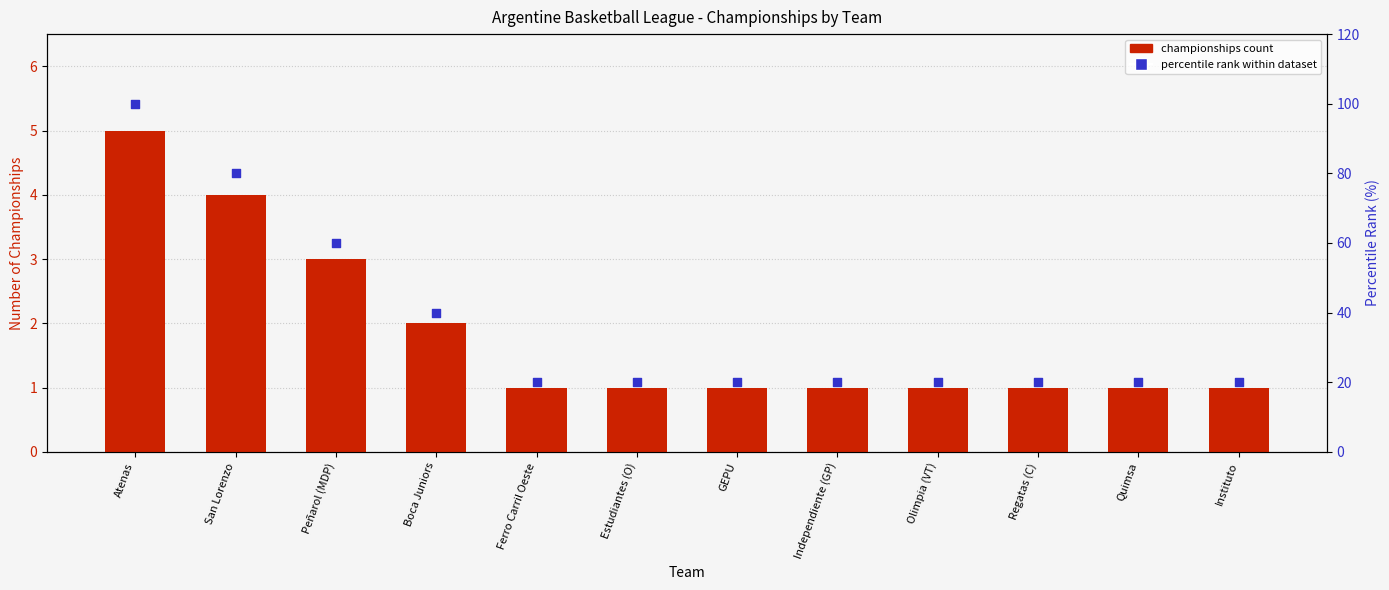

What is the total value across all series at Instituto?

21